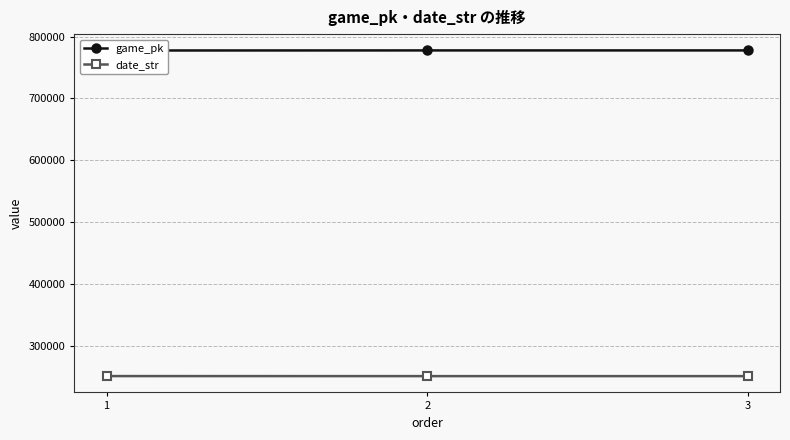

How many lines are shown in the chart?

2